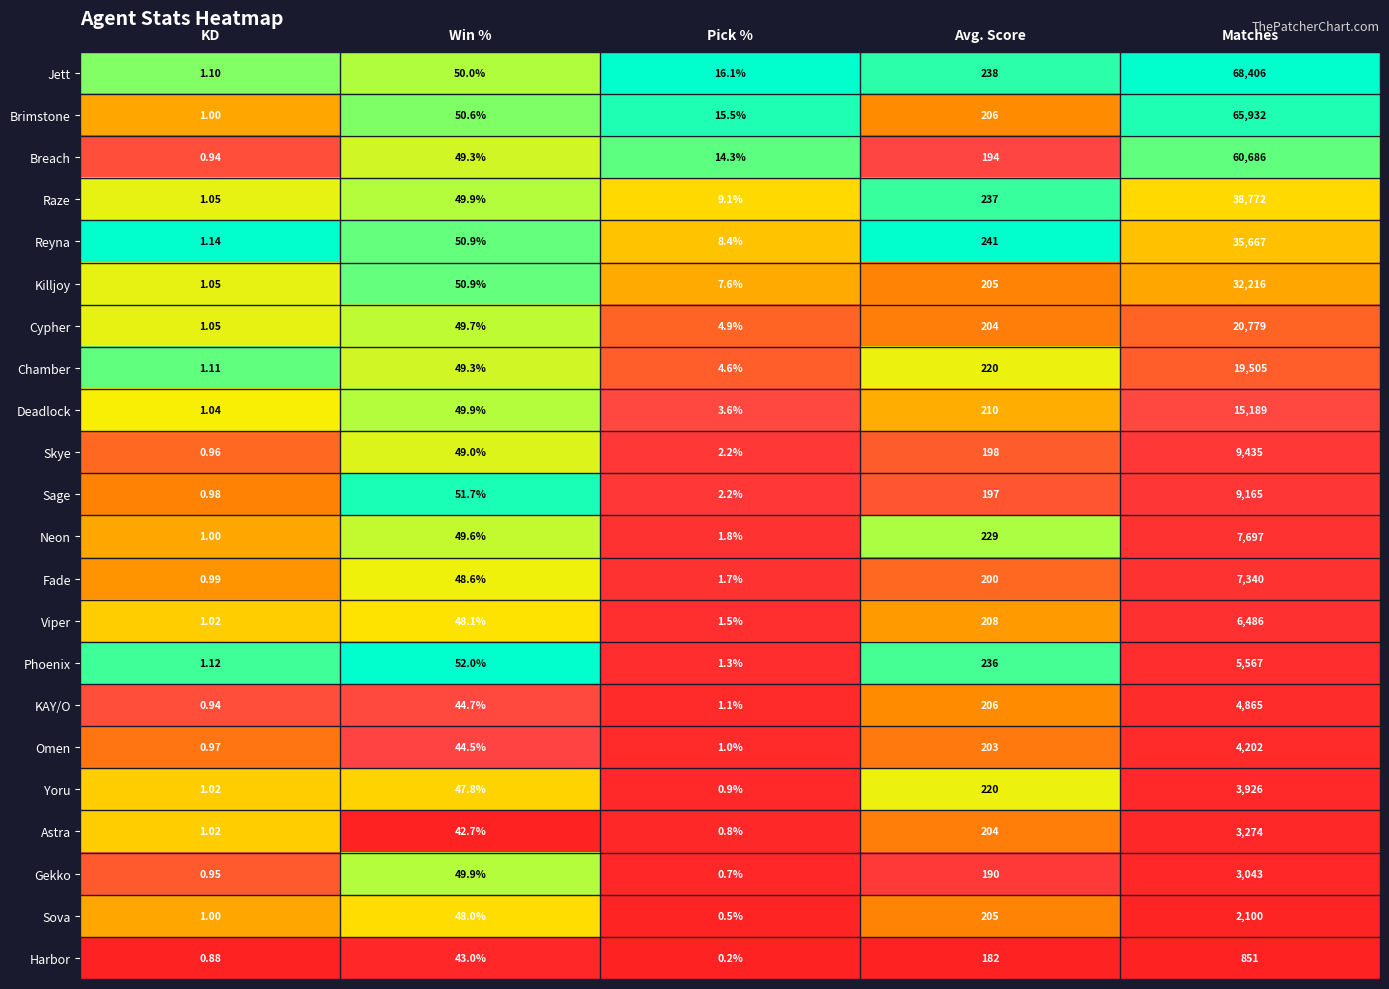

At which label does Raze first exceed 49?

Win %